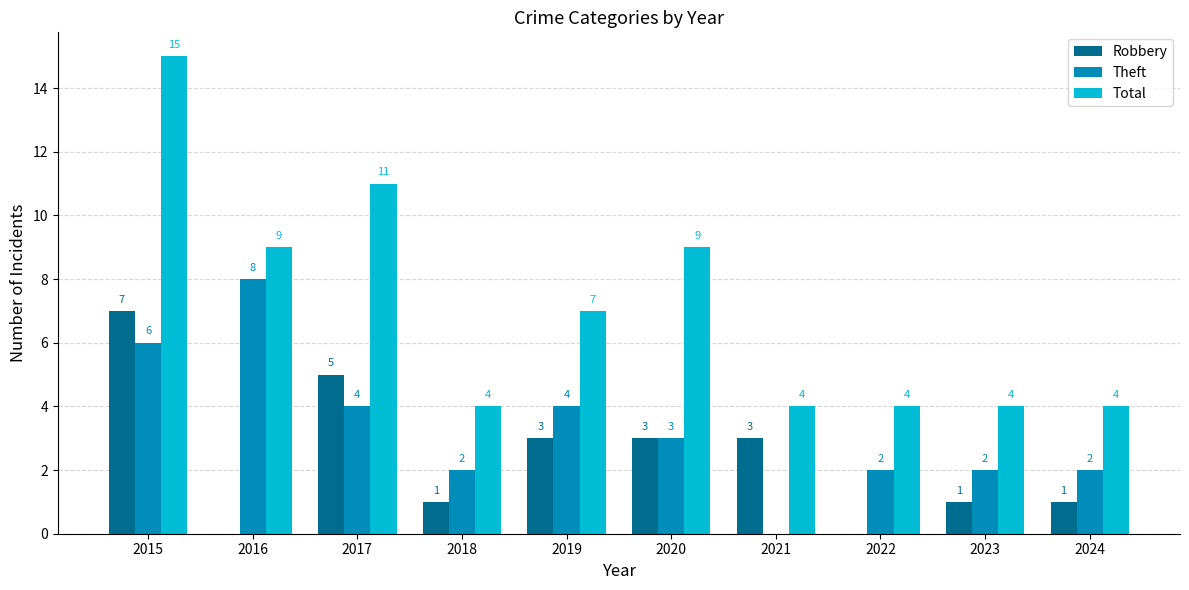

Is it true that Theft equals 4 at 2017?

True